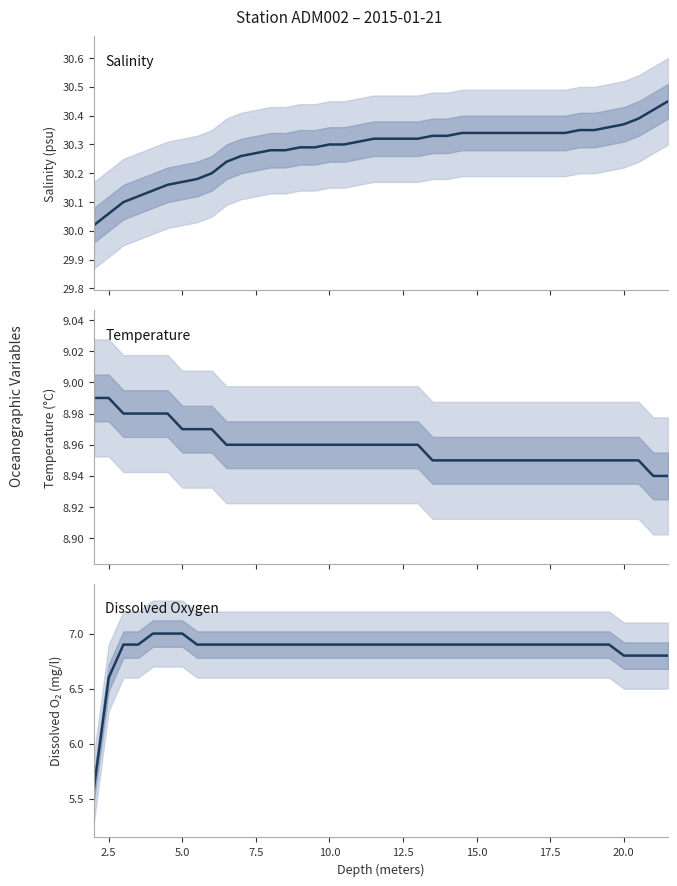

Read the temperature (centigrade) value at 7.5.

9.0